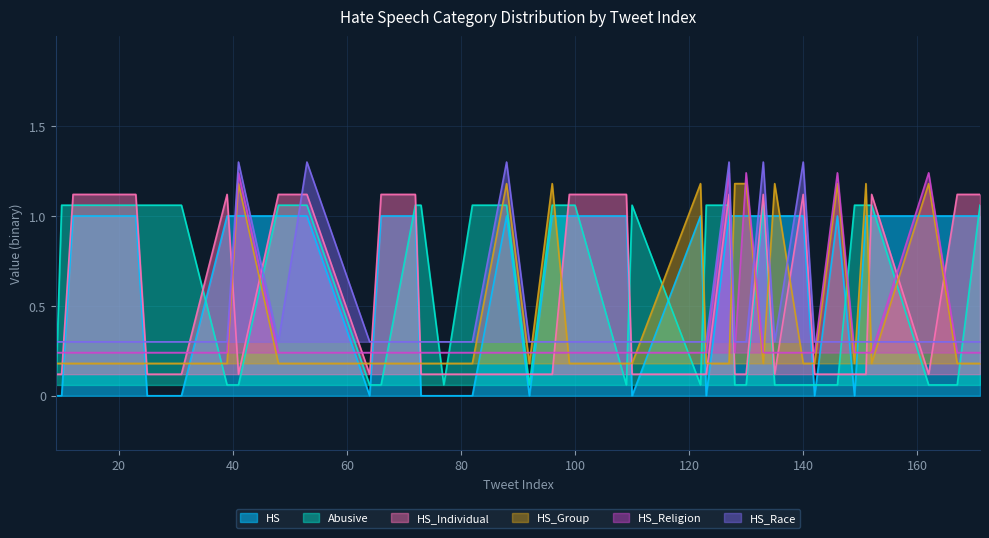

At which label is Abusive closest to 0?

9